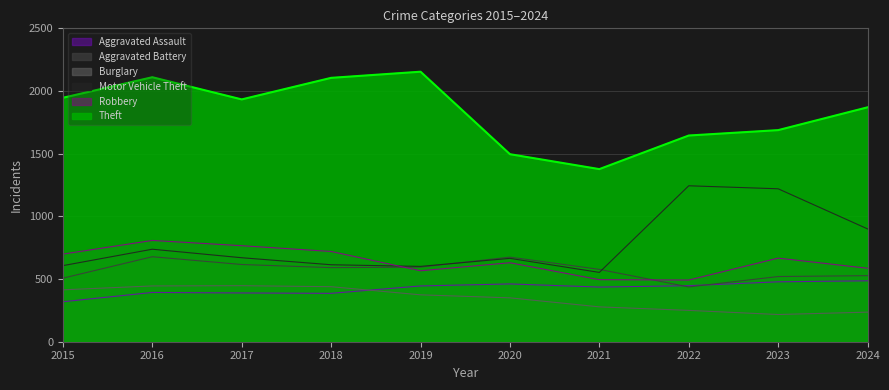

Is it true that Aggravated Battery equals 390 at 2018?

False